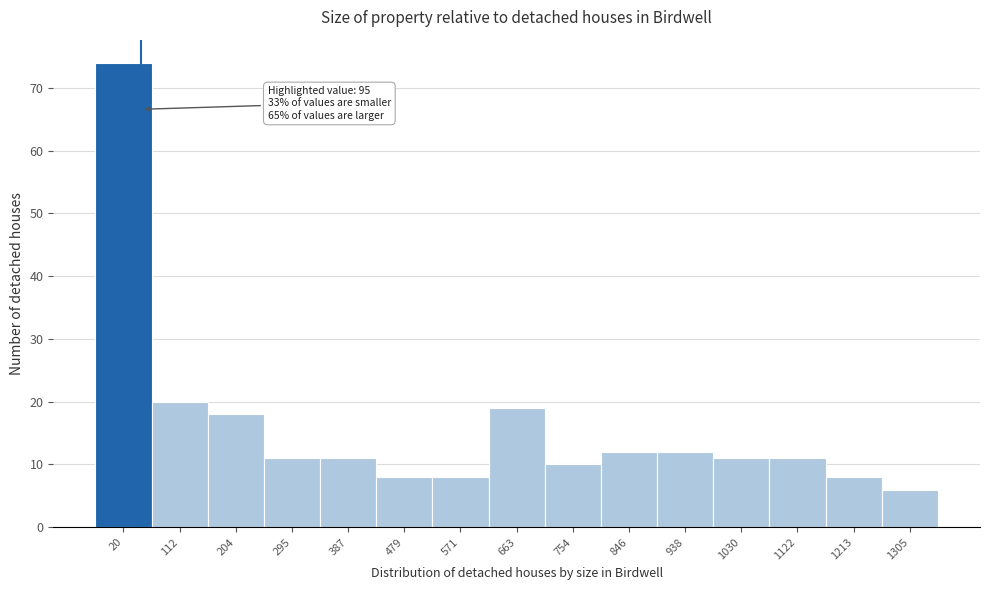

Reading left to right, transcribe all the data shown in this chart.

74	20	18	11	11	8	8	19	10	12	12	11	11	8	6